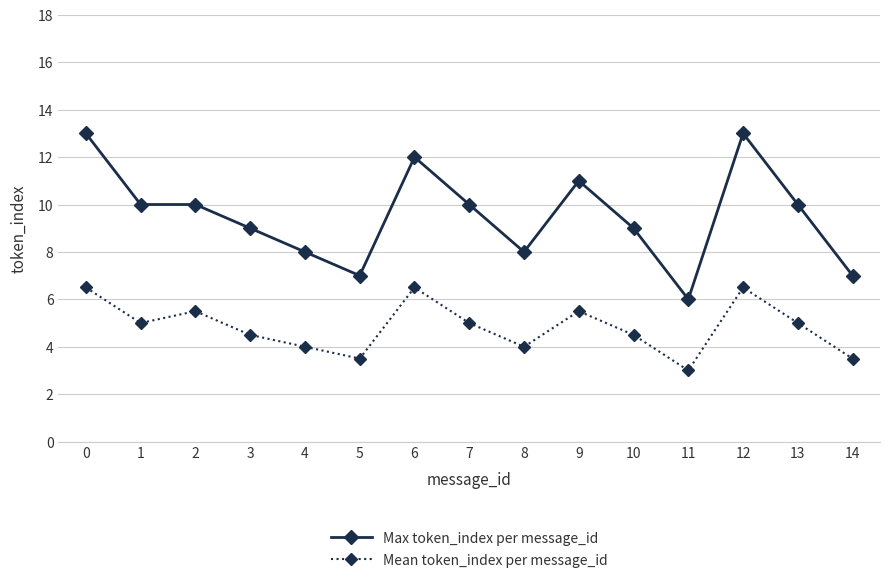

What is the minimum value for Mean token_index per message_id?

3.0